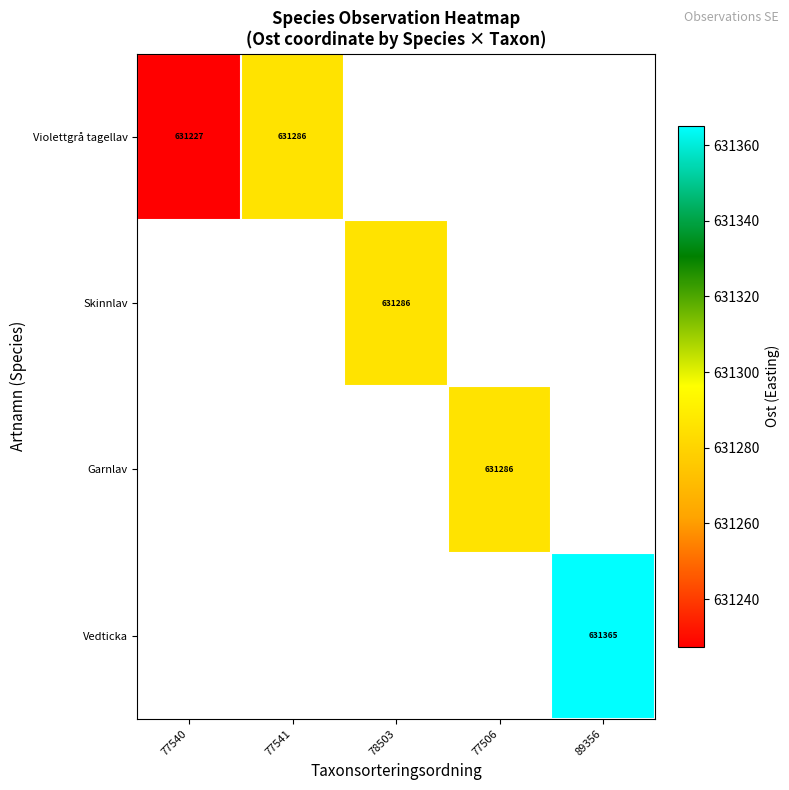

At how many categories does at least one series exceed 631318?

1